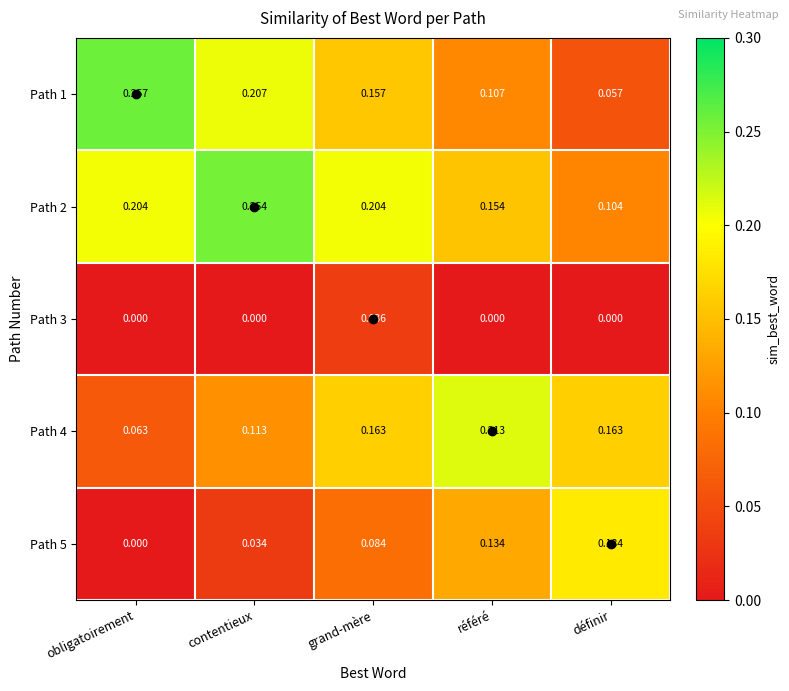

Which category has the lowest value in the Path 2 series?

définir